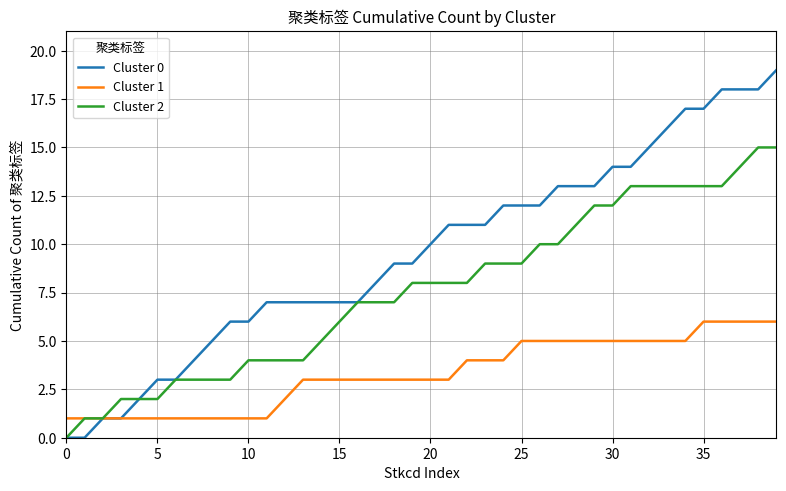

Rank the series by their average value, from highest to lowest.

Cluster 0, Cluster 2, Cluster 1